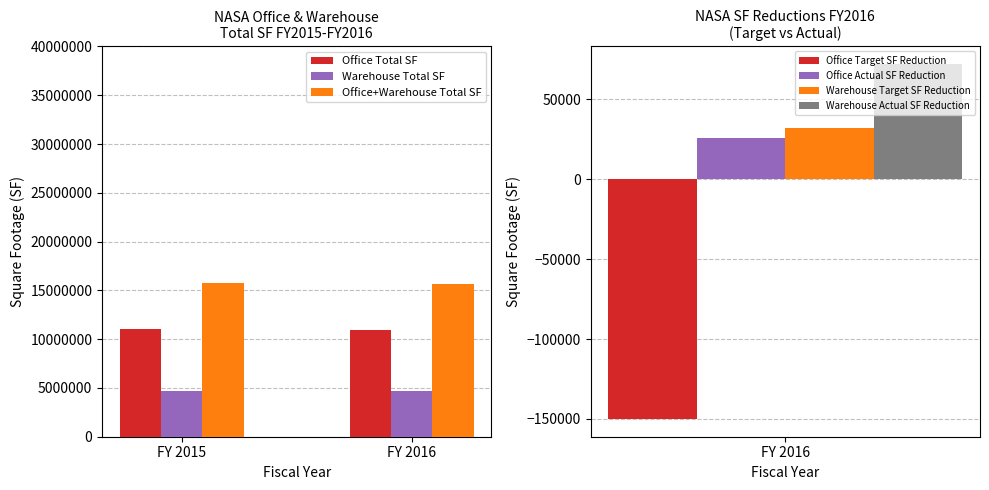

Which category has the highest value in the Office+Warehouse Total SF series?

FY 2015